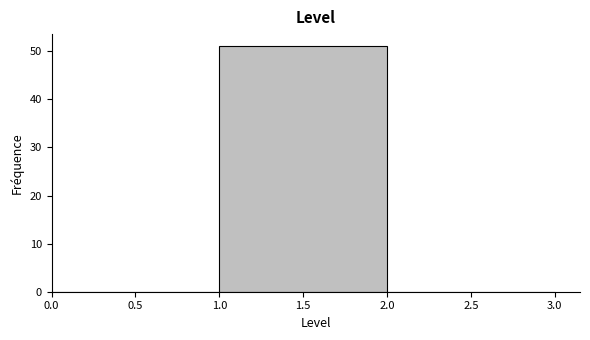

Reading left to right, list every bar in this chart as the range it spans on the x-axis followed by its height. The values are not printed on the chart, so give them approximately, as read against the axis.

0.0 to 1.0: 0
1.0 to 2.0: 51
2.0 to 3.0: 0